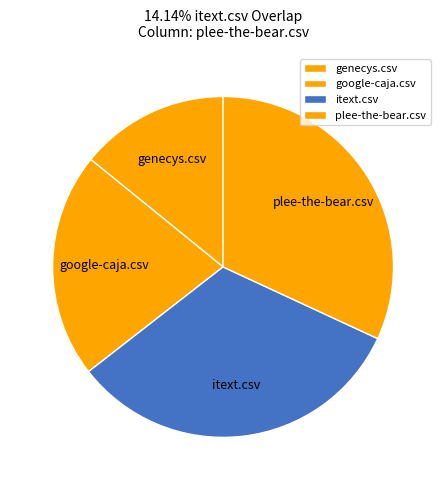

How many segments does this pie chart have?

4